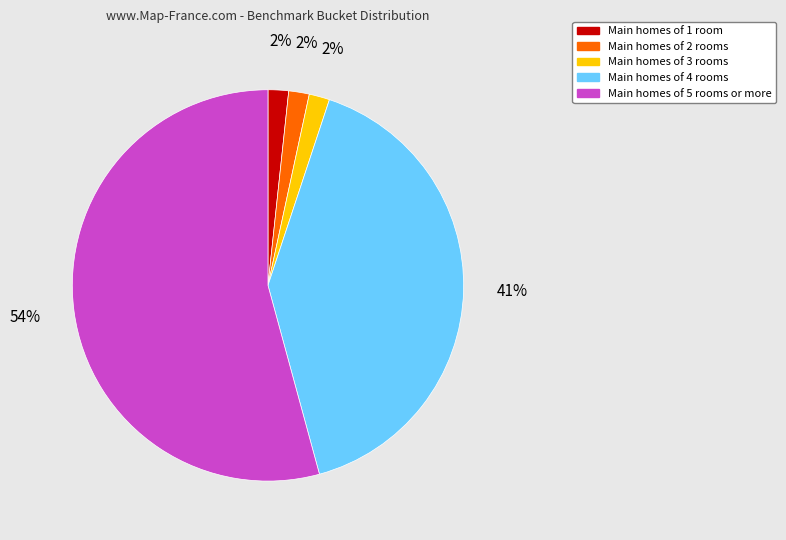

Is there a majority slice in this chart?

Yes